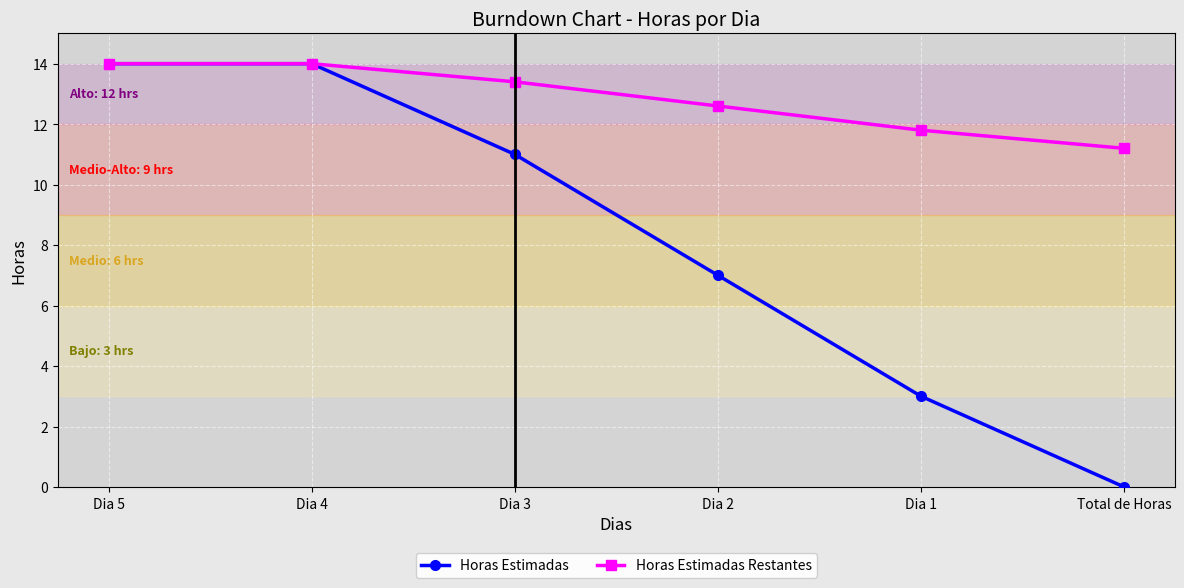

What is the average value of the Horas Estimadas series?

8.2